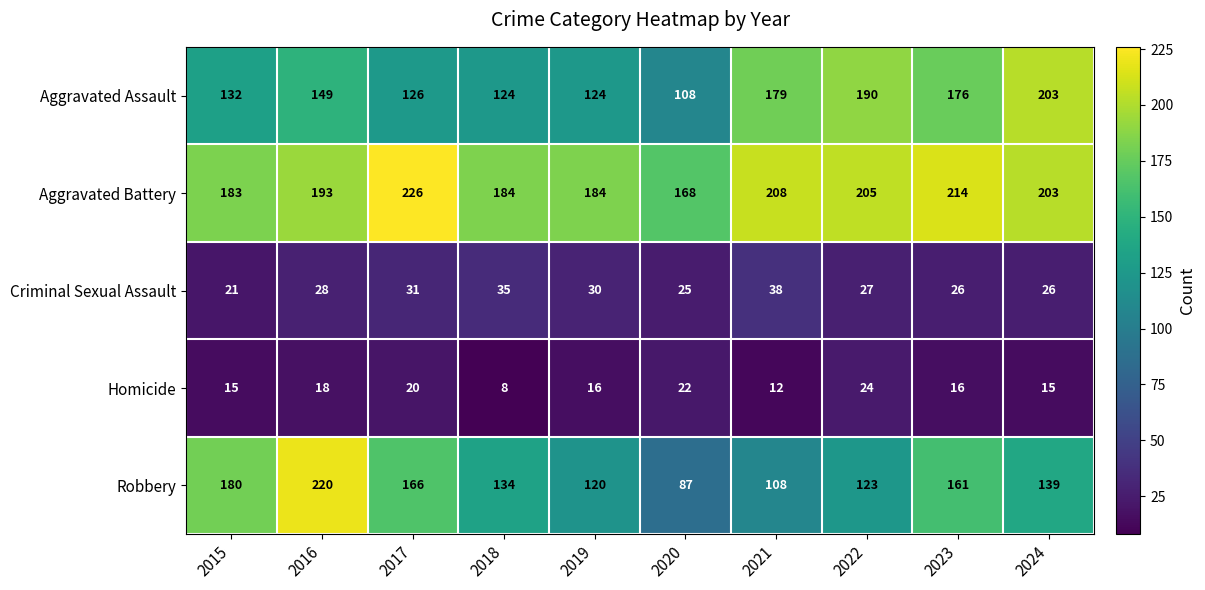

True or false: Criminal Sexual Assault has a value of 30 at 2019.

True